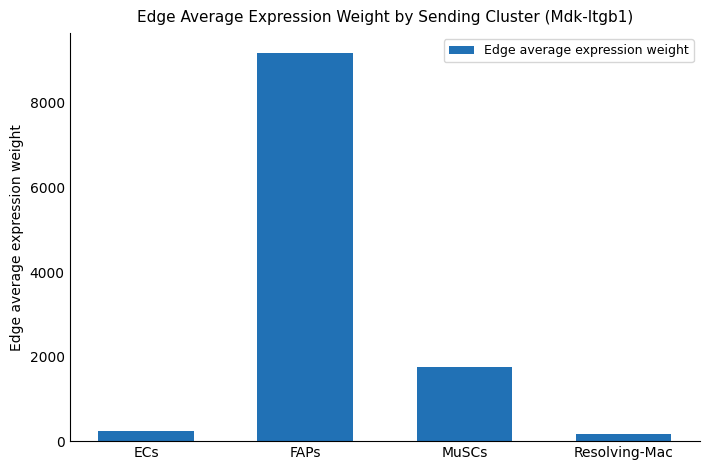

Reading left to right, transcribe all the data shown in this chart.

248.6	9191.6	1749.5	159.4